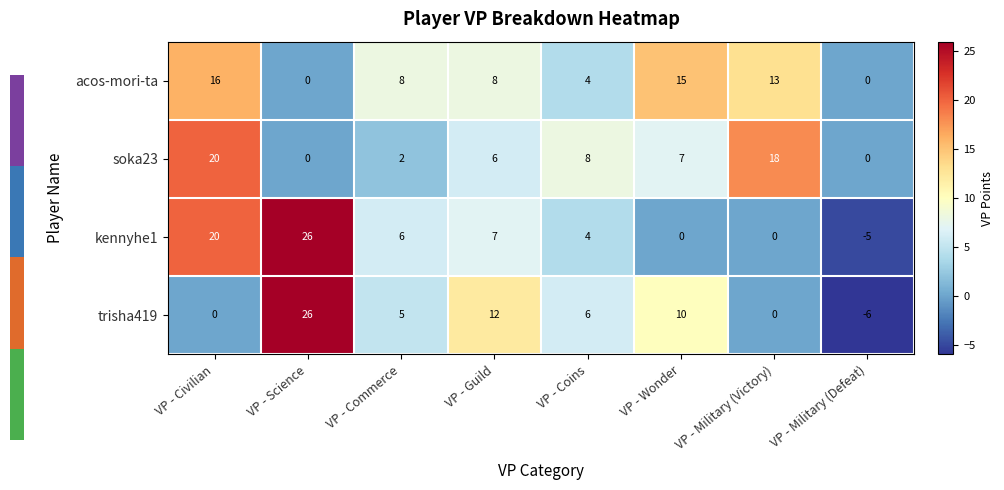

At which label does kennyhe1 first exceed 6?

VP - Civilian